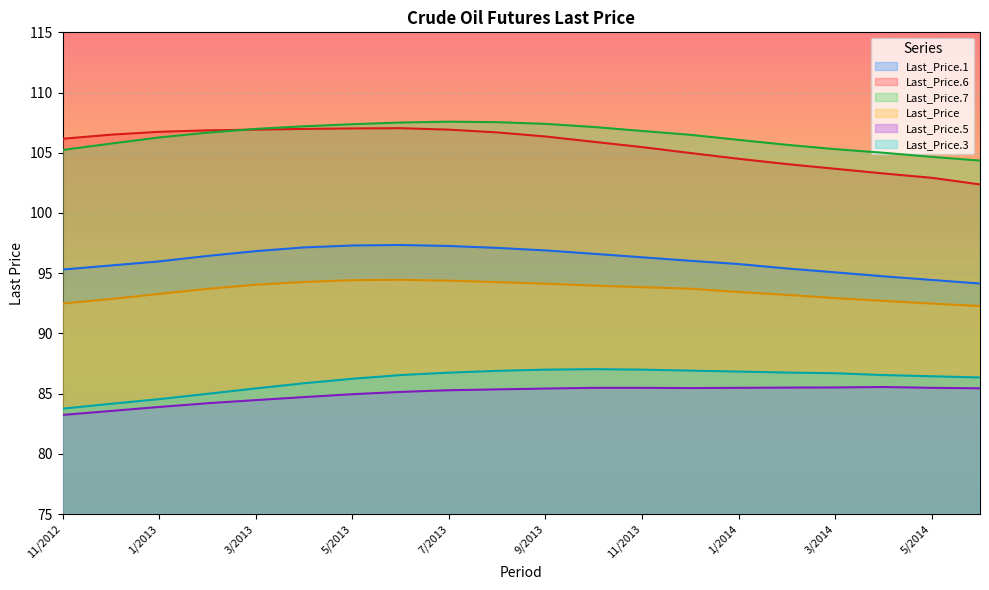

How many lines are shown in the chart?

6